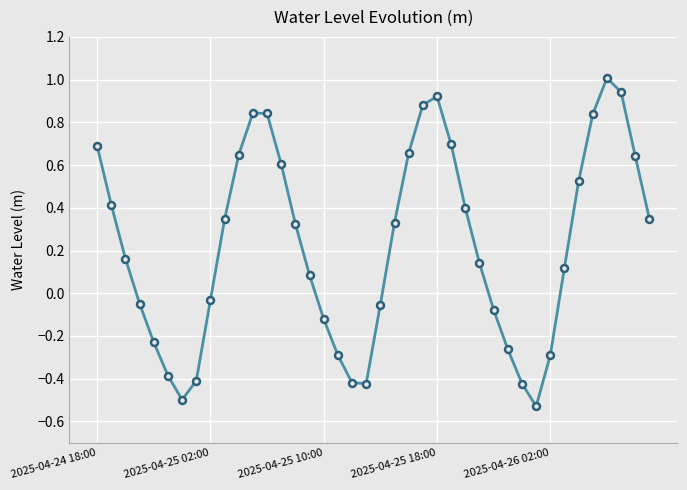

How many points are higher than both their immediate neighbors (excluding endpoints)?

3